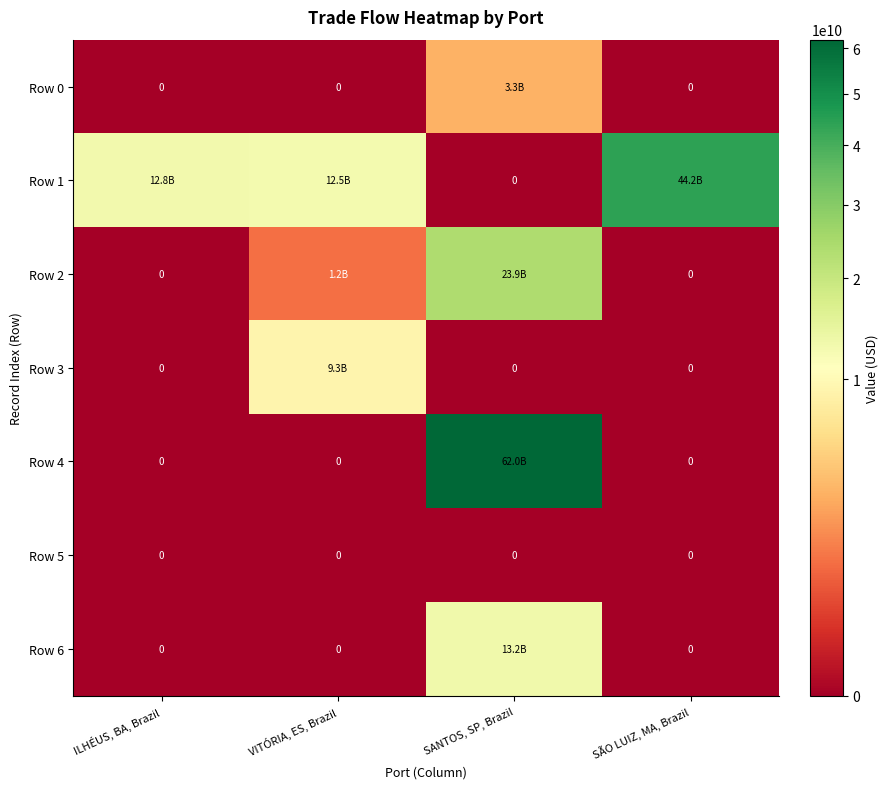

Which series has the largest total across all categories?

Row 1